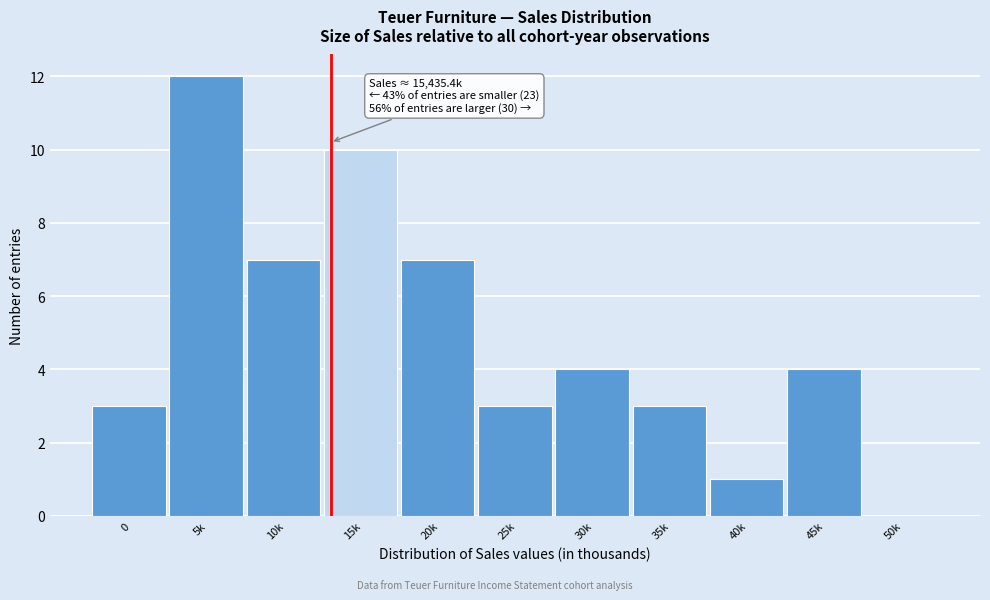

Reading right to left, list all the values displayed in this chart.

50k=0	45k=4	40k=1	35k=3	30k=4	25k=3	20k=7	15k=10	10k=7	5k=12	0=3